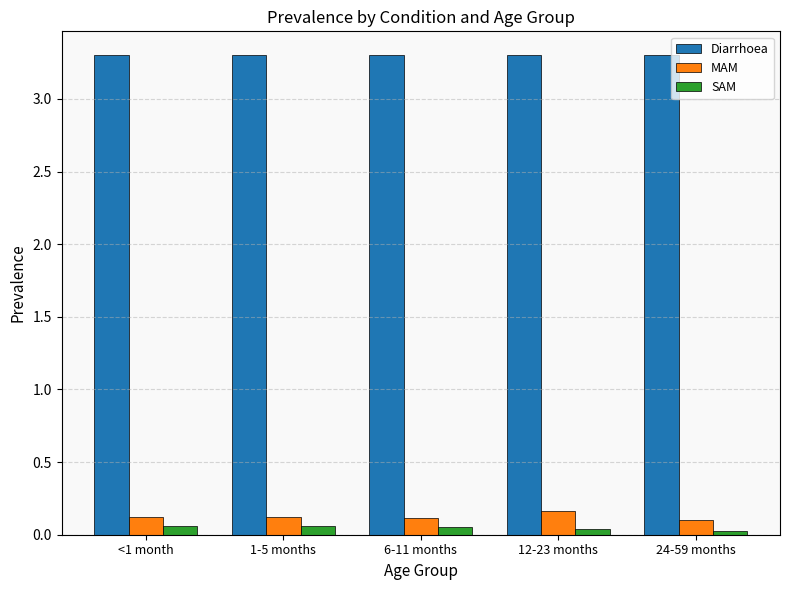

The Diarrhoea series shows 3.3 at <1 month. True or false?

True